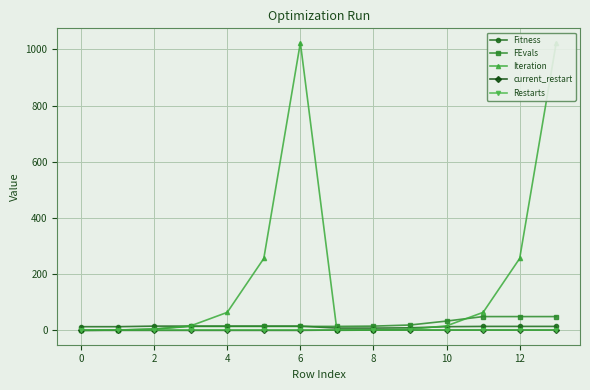

True or false: current_restart and Restarts intersect in this chart.

False